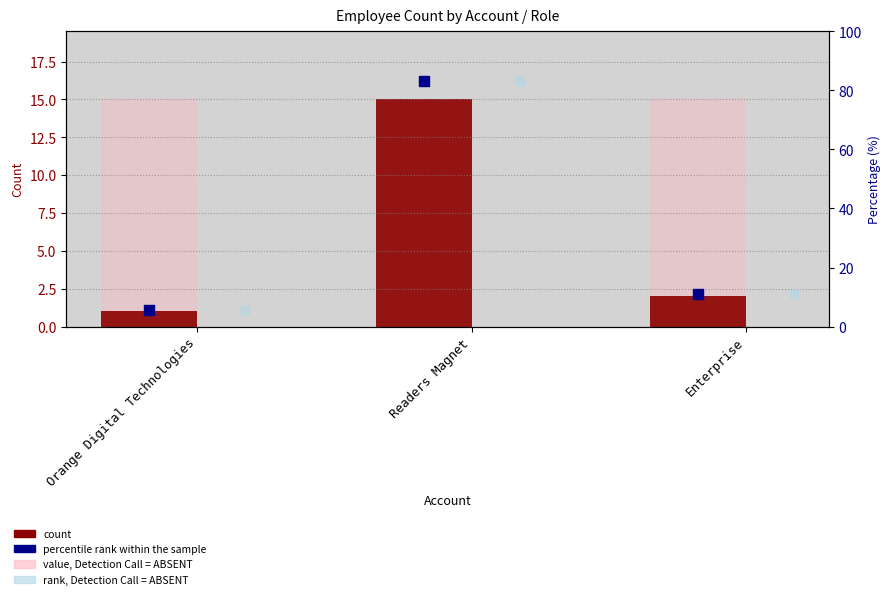

At how many categories does at least one series exceed 24?

1